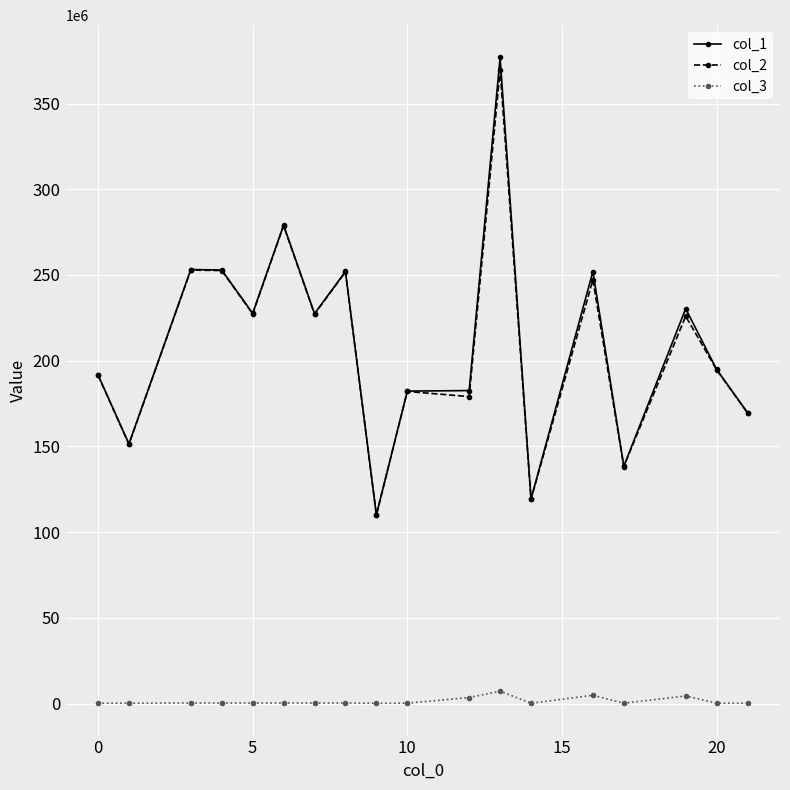

What is the minimum value for col_1?

110044750.5